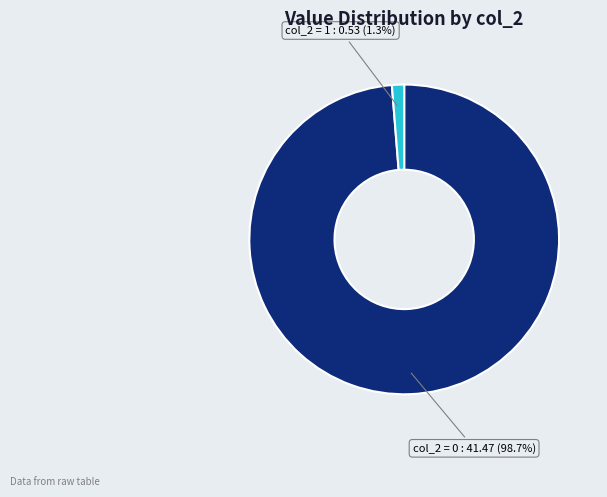

Which slice represents more than half of the pie?

col_2 = 0